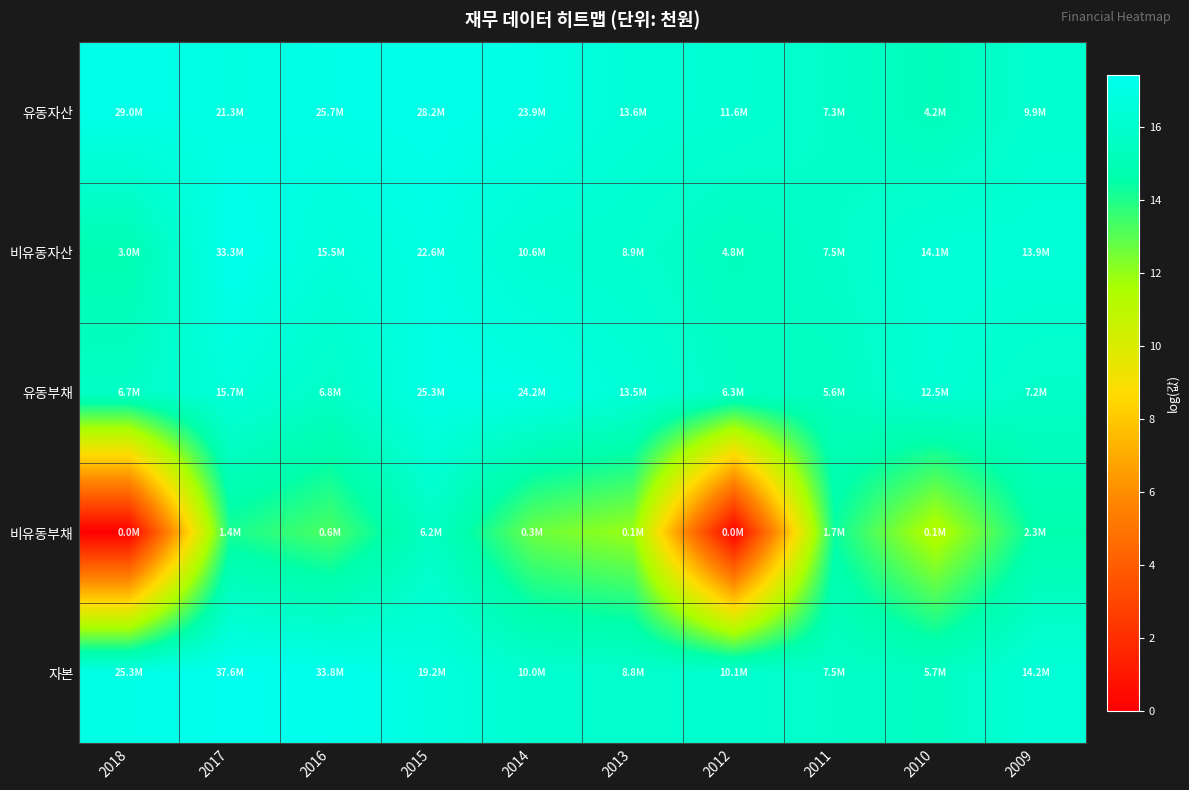

Reading left to right, what are all the values shown in this chart?

유동자산: 2018=17.2	2017=16.9	2016=17.1	2015=17.2	2014=17.0	2013=16.4	2012=16.3	2011=15.8	2010=15.3	2009=16.1
비유동자산: 2018=14.9	2017=17.3	2016=16.6	2015=16.9	2014=16.2	2013=16.0	2012=15.4	2011=15.8	2010=16.5	2009=16.4
유동부채: 2018=15.7	2017=16.6	2016=15.7	2015=17.0	2014=17.0	2013=16.4	2012=15.7	2011=15.5	2010=16.3	2009=15.8
비유동부채: 2018=0.0	2017=14.1	2016=13.3	2015=15.6	2014=12.7	2013=11.9	2012=0.0	2011=14.4	2010=11.2	2009=14.7
자본: 2018=17.0	2017=17.4	2016=17.3	2015=16.8	2014=16.1	2013=16.0	2012=16.1	2011=15.8	2010=15.6	2009=16.5